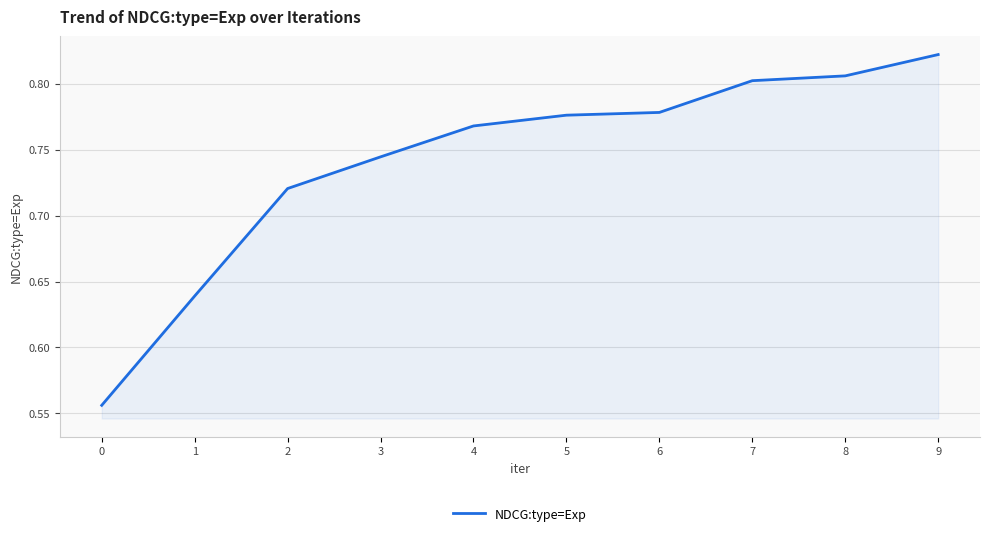

Is it true that the value at 5 is 0.8?

True